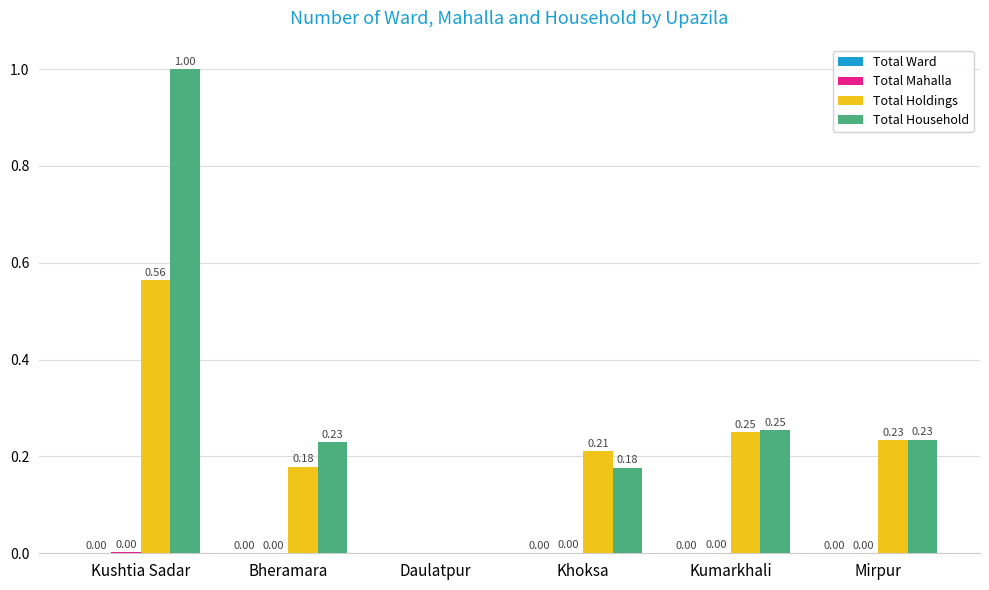

How many groups of bars are there?

6